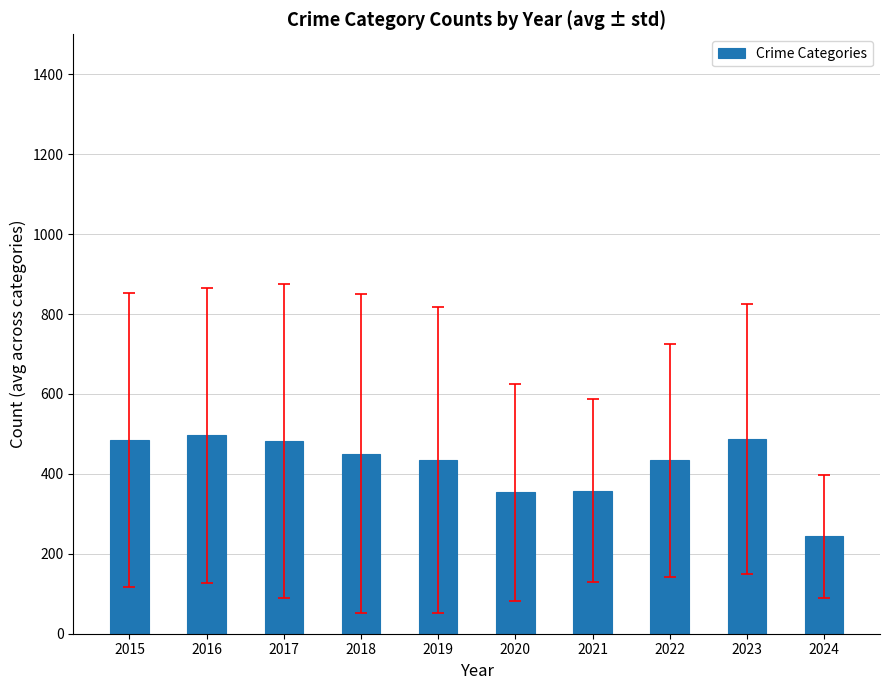

What is the ratio of the value at 2017 to the value at 2020?

1.4